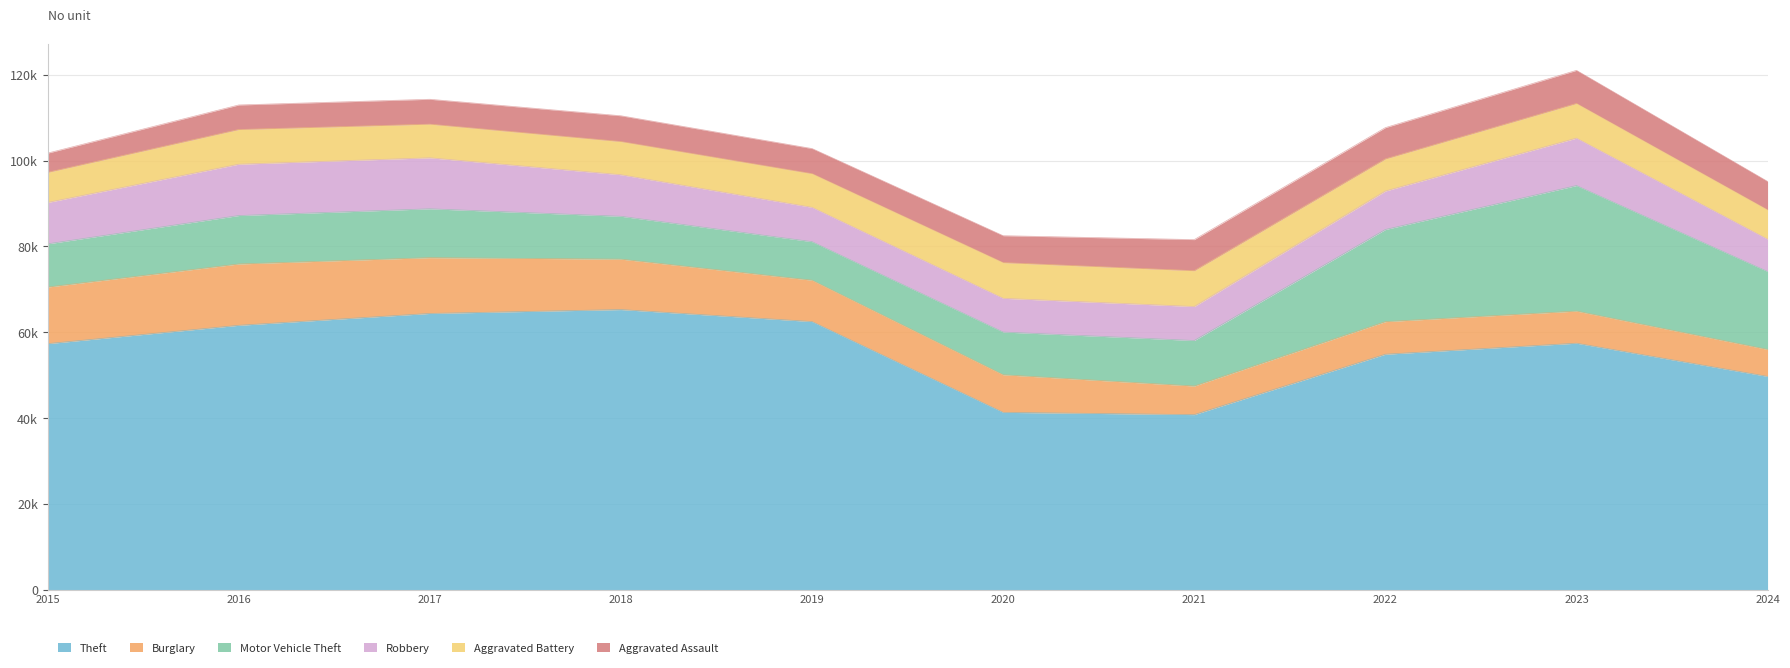

Is the value of Aggravated Battery at 2022 greater than the value of Aggravated Assault at 2017?

Yes